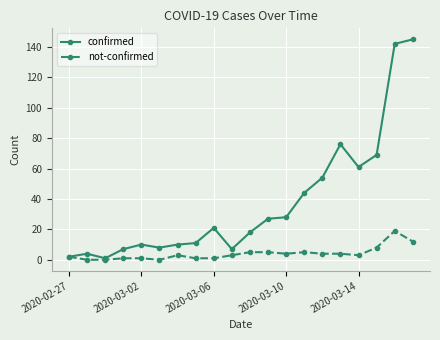

Which series has the largest total across all categories?

confirmed